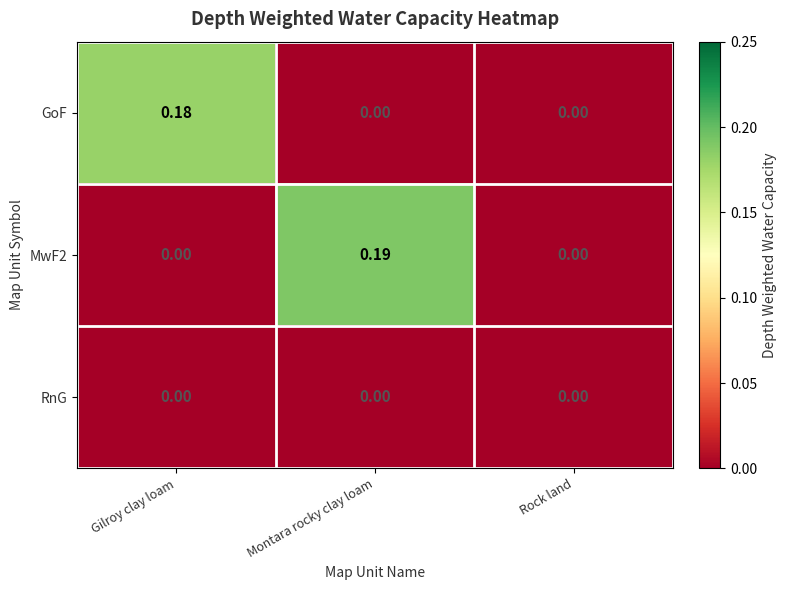

Which series changed the most between Gilroy clay loam and Rock land?

GoF